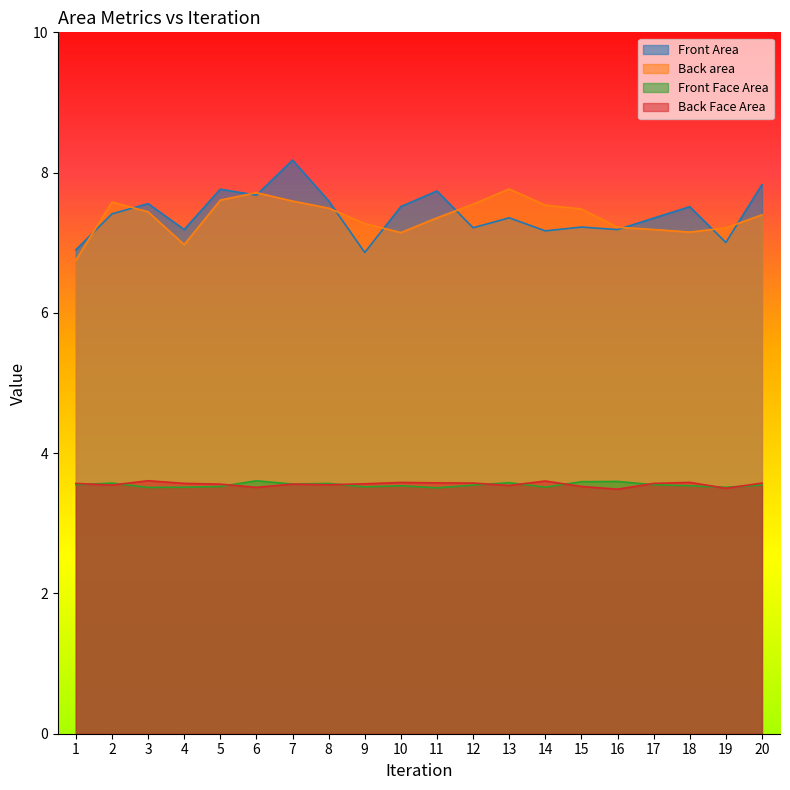

Is it true that Front Face Area equals 1.5 at 6?

False